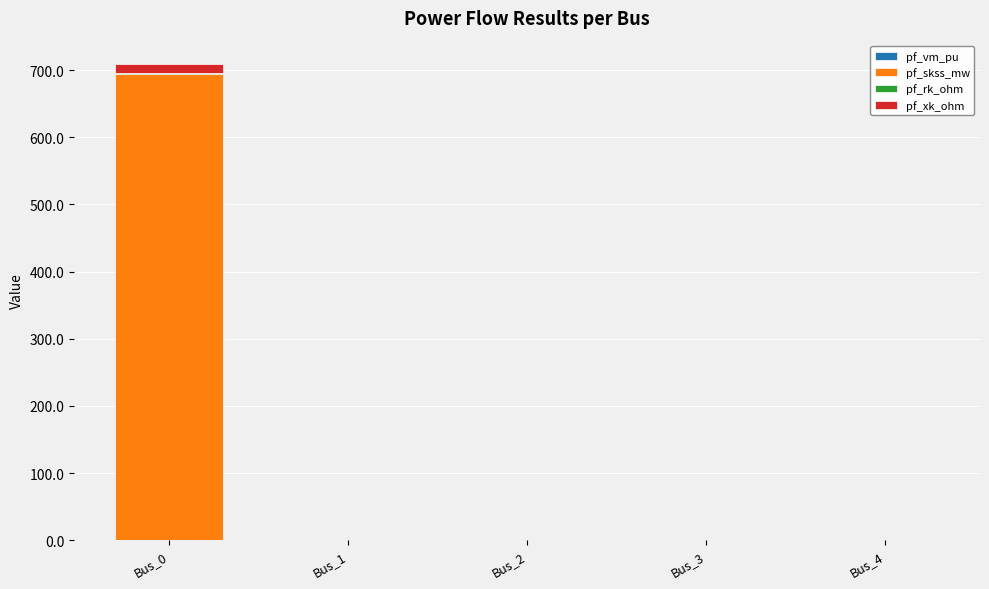

Count the pf_rk_ohm values in the range 0 to 1.

4